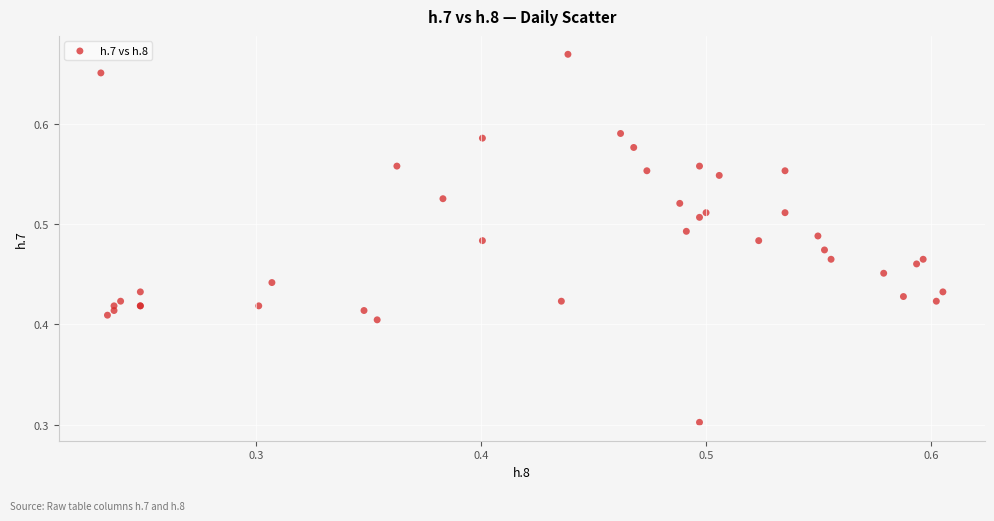

What Y value in the scatter plot is closest to 0?

0.3